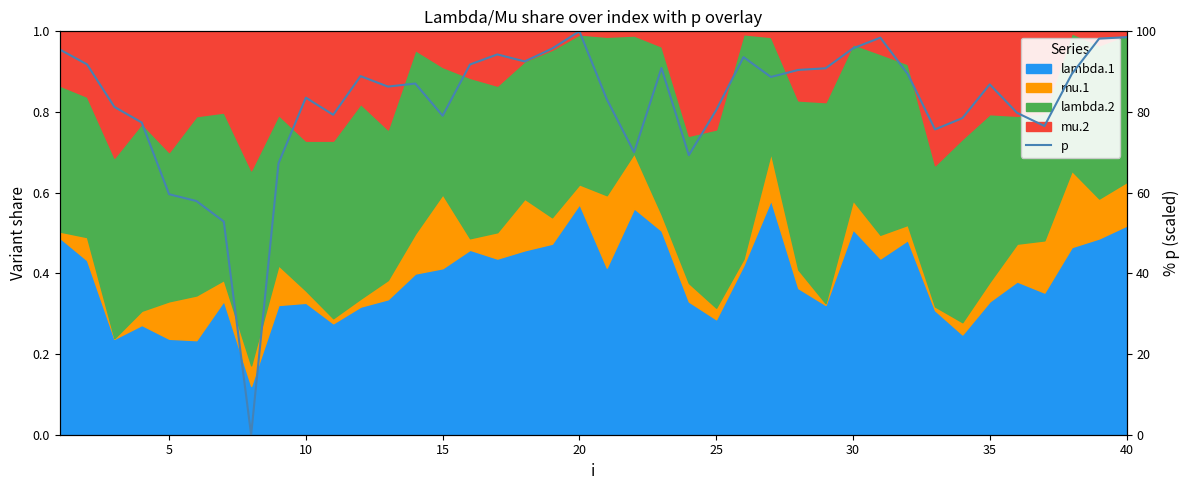

Reading left to right, extract all data points from this chart.

95.5	91.8	81.3	77.4	59.6	57.9	52.8	0.0	67.3	83.6	79.3	88.9	86.3	87.1	79.1	91.8	94.3	92.5	95.7	100.0	83.2	70.0	90.9	69.3	80.5	93.6	88.7	90.4	90.8	95.8	98.4	89.4	75.7	78.5	86.8	79.8	76.5	89.4	98.2	98.6